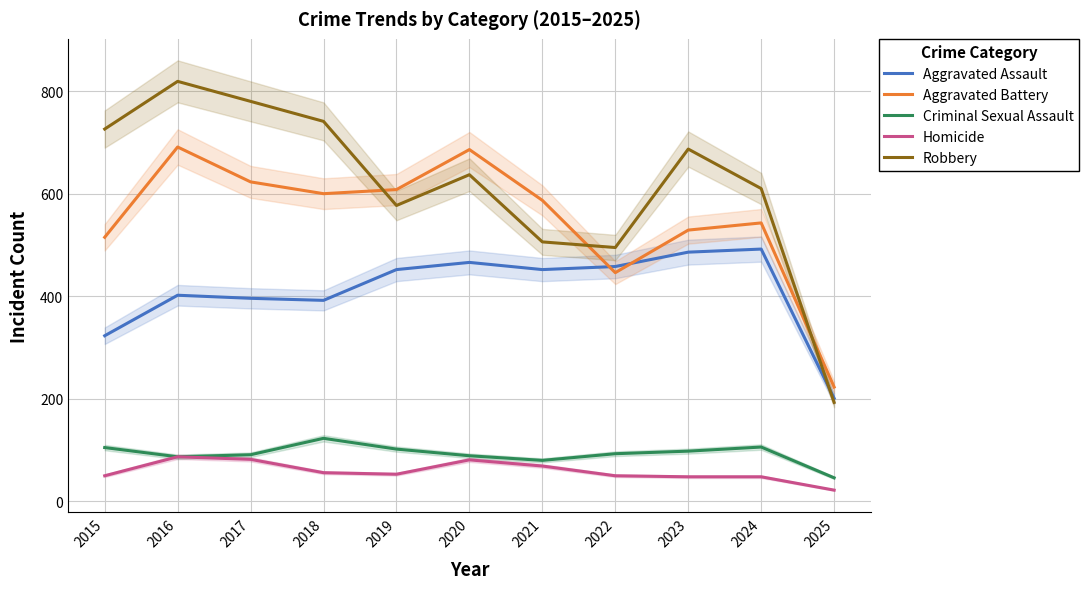

Which series has the largest range (max minus min)?

Robbery